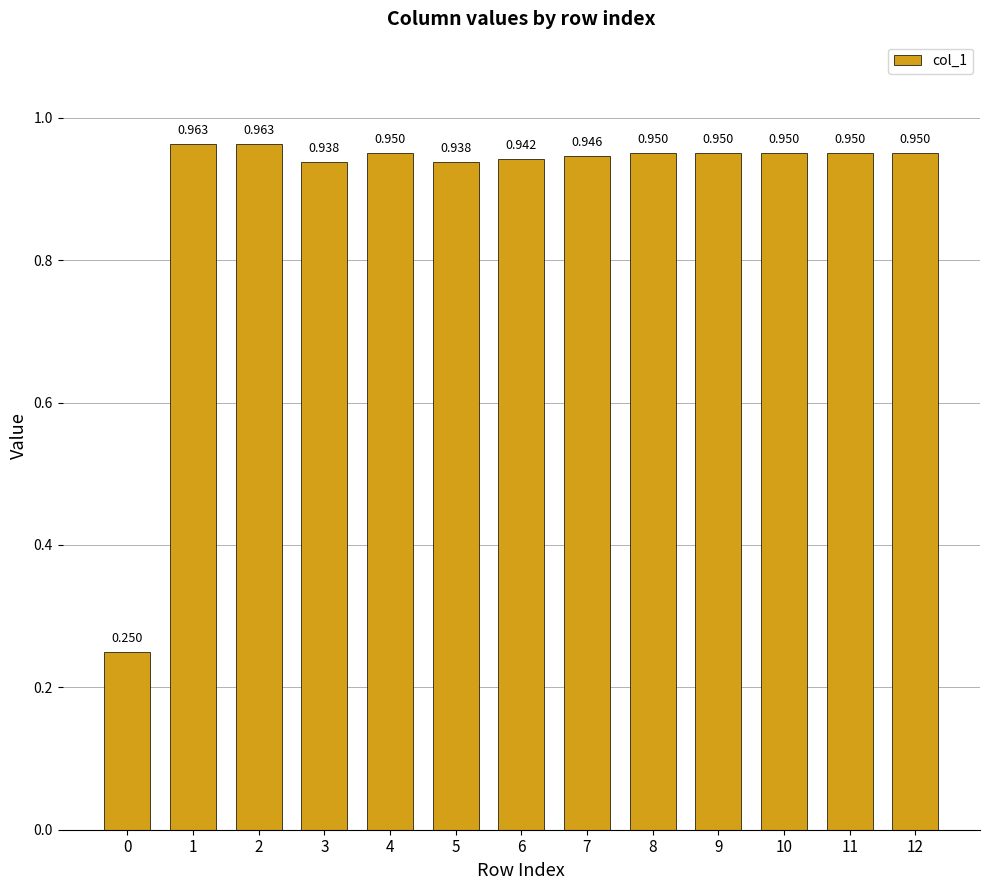

The value at 2 is 0.6. True or false?

False